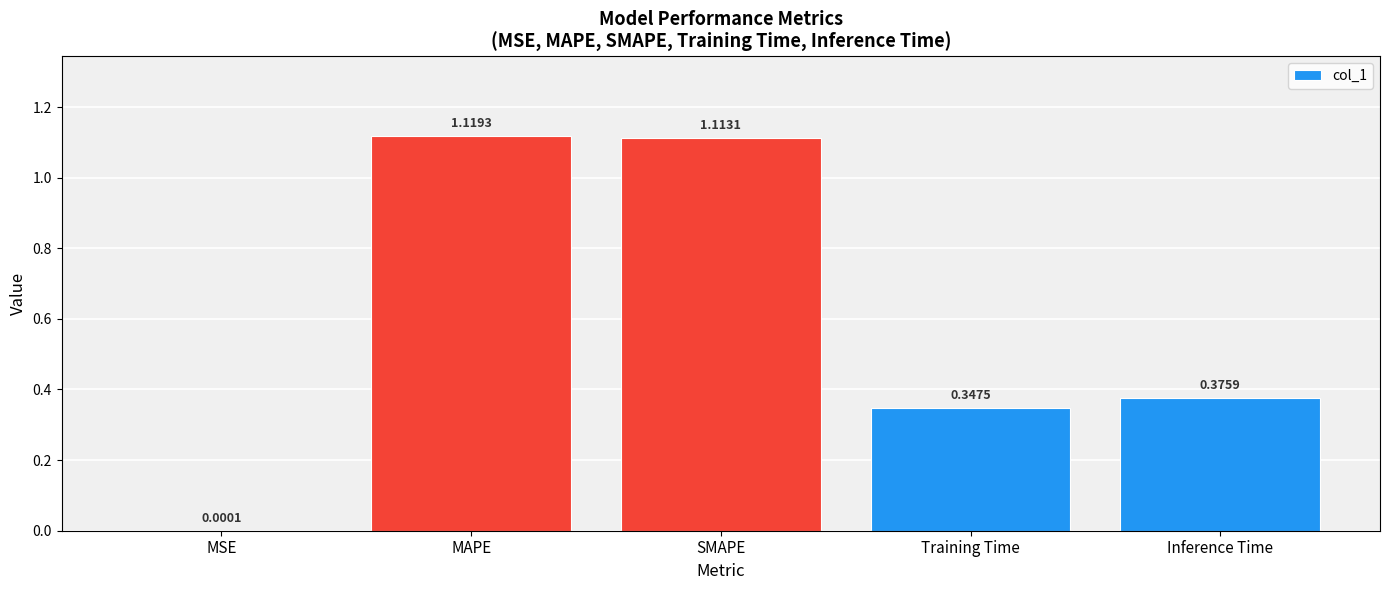

Where is the data nearest to the value 0?

MSE